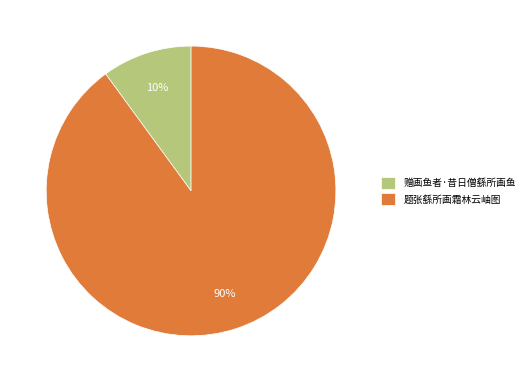

What is the majority slice?

题张繇所画霜林云岫图